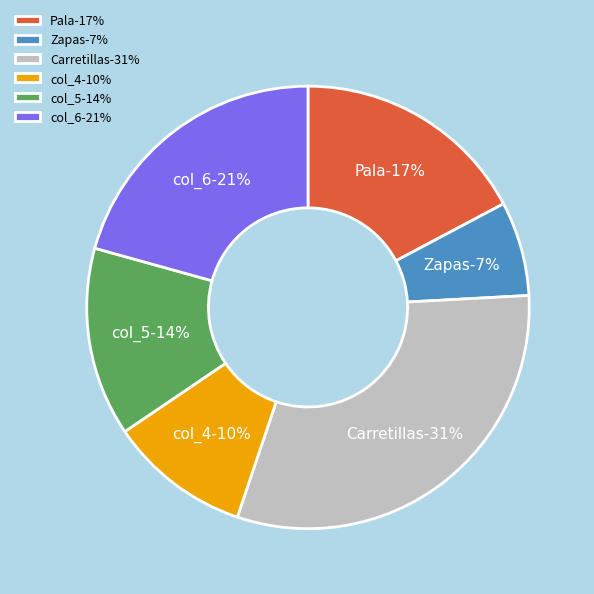

Does any single category account for the majority?

No